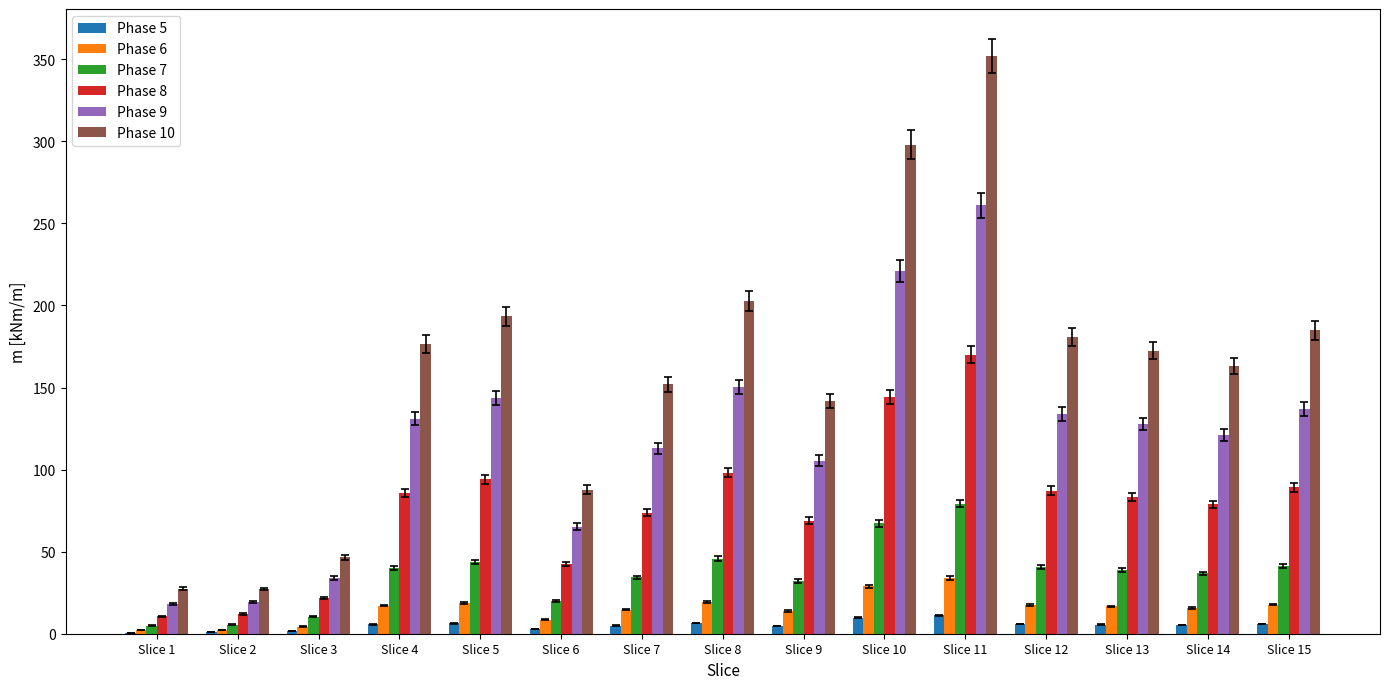

Where is Phase 10 nearest to the value 189?

Slice 15